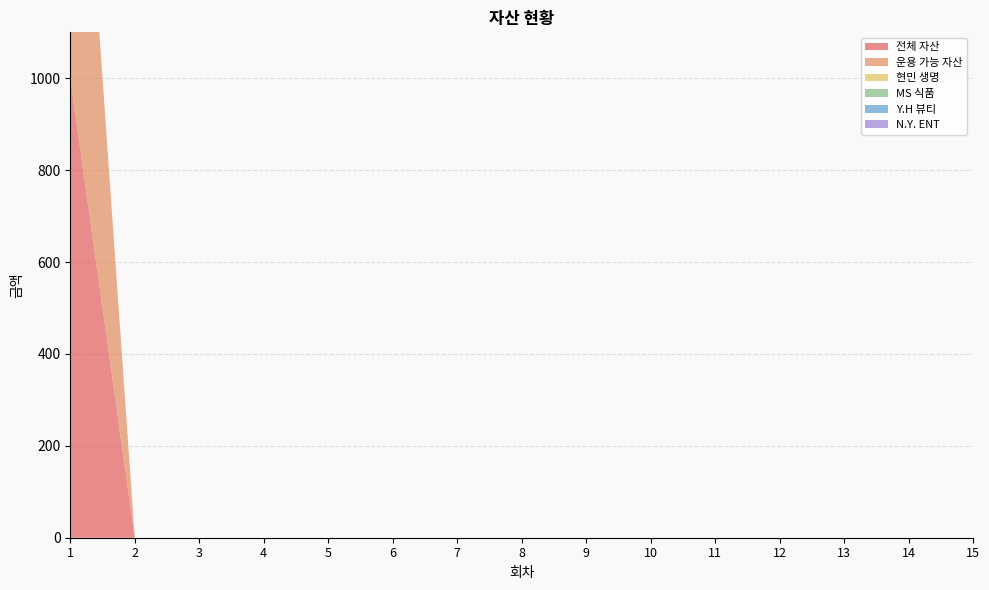

Reading left to right, list all the values displayed in this chart.

전체 자산: 1=1000	2=0	3=0	4=0	5=0	6=0	7=0	8=0	9=0	10=0	11=0	12=0	13=0	14=0	15=0
운용 가능 자산: 1=1000	2=0	3=0	4=0	5=0	6=0	7=0	8=0	9=0	10=0	11=0	12=0	13=0	14=0	15=0
현민 생명: 1=0	2=0	3=0	4=0	5=0	6=0	7=0	8=0	9=0	10=0	11=0	12=0	13=0	14=0	15=0
MS 식품: 1=0	2=0	3=0	4=0	5=0	6=0	7=0	8=0	9=0	10=0	11=0	12=0	13=0	14=0	15=0
Y.H 뷰티: 1=0	2=0	3=0	4=0	5=0	6=0	7=0	8=0	9=0	10=0	11=0	12=0	13=0	14=0	15=0
N.Y. ENT: 1=0	2=0	3=0	4=0	5=0	6=0	7=0	8=0	9=0	10=0	11=0	12=0	13=0	14=0	15=0